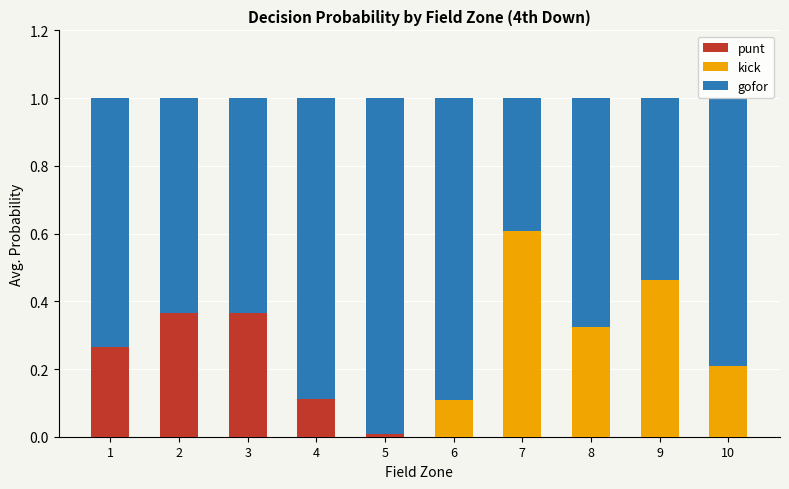

What is the sum of all punt values?

1.1